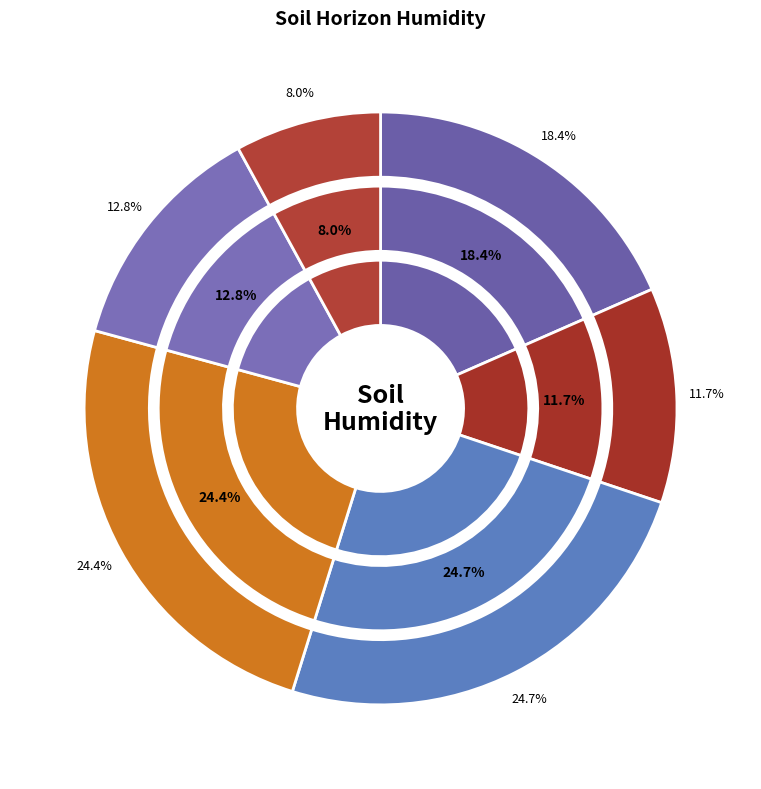

Is 17-40 the majority of the pie?

No